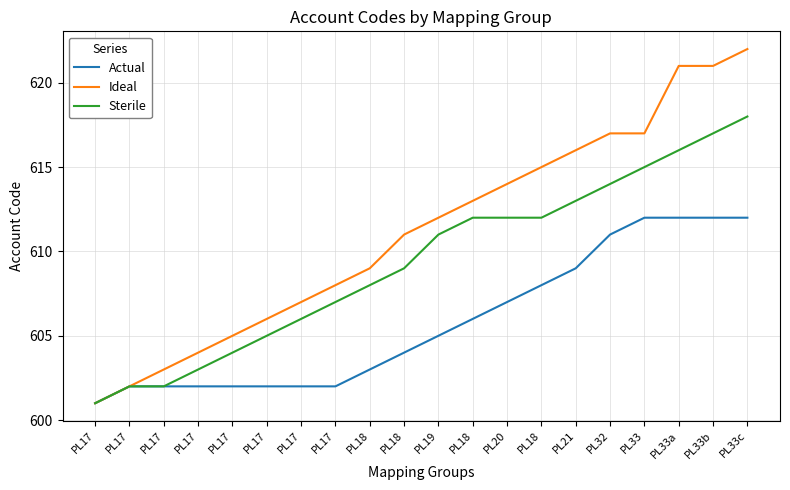

How many lines are shown in the chart?

3